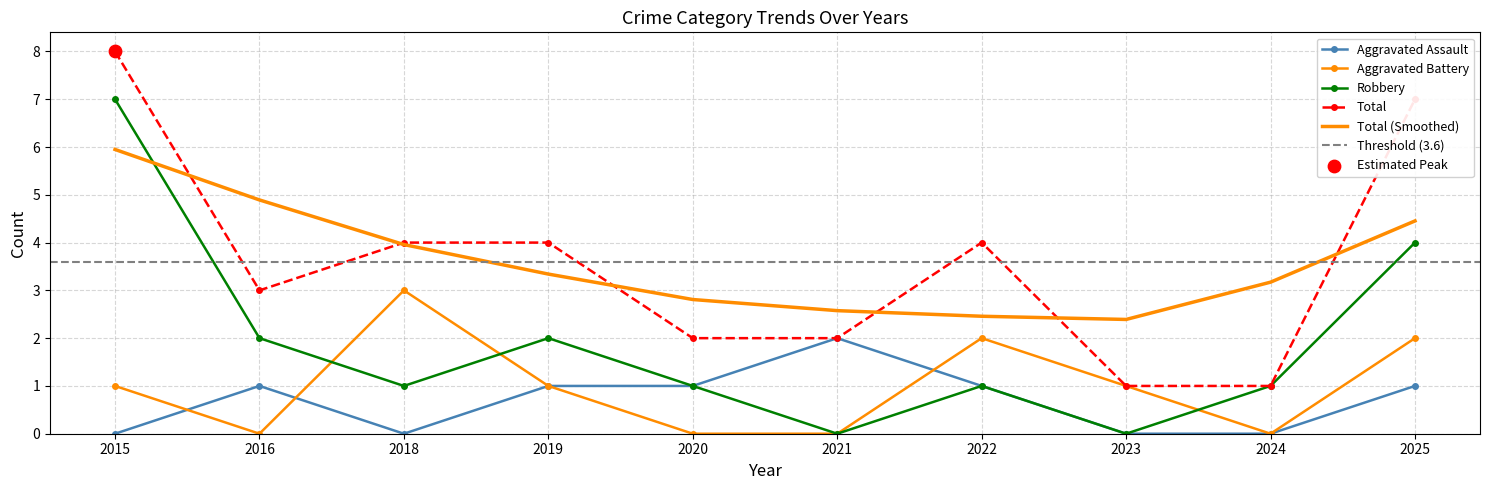

Which series contains the highest Y value?

Total